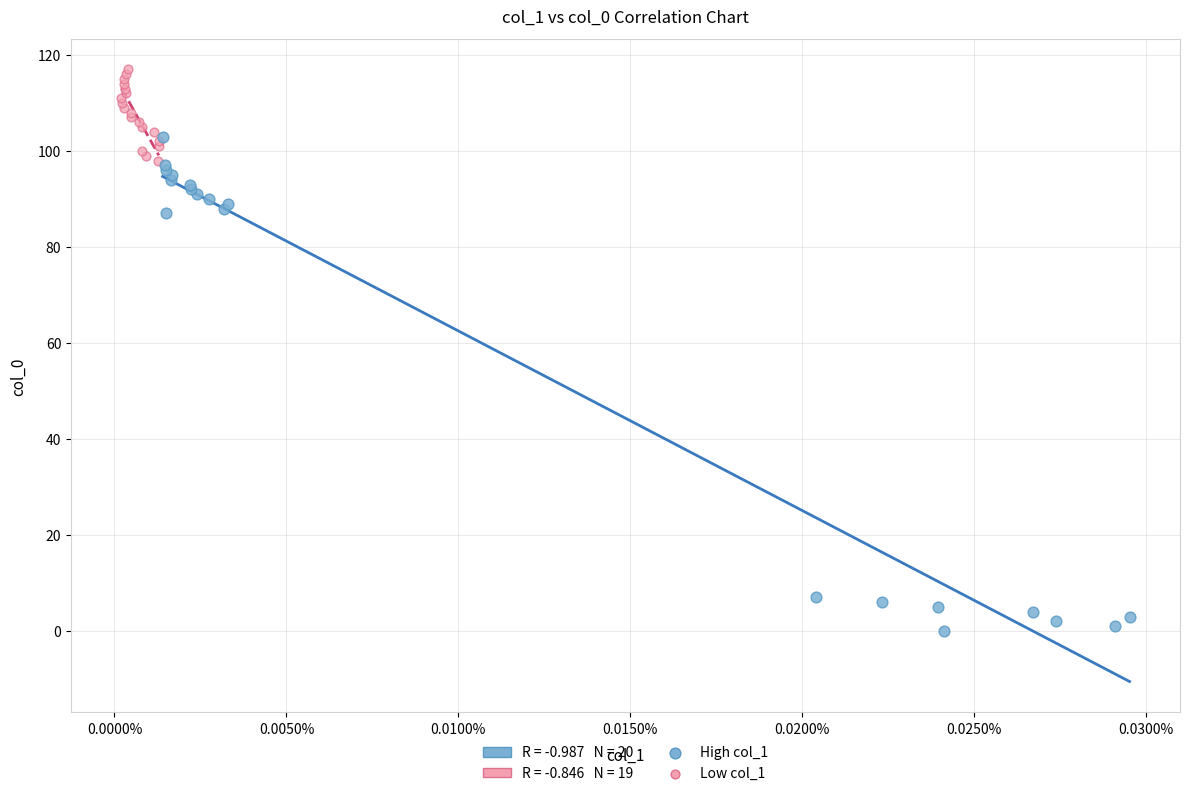

Which series contains the lowest Y value?

High col_1